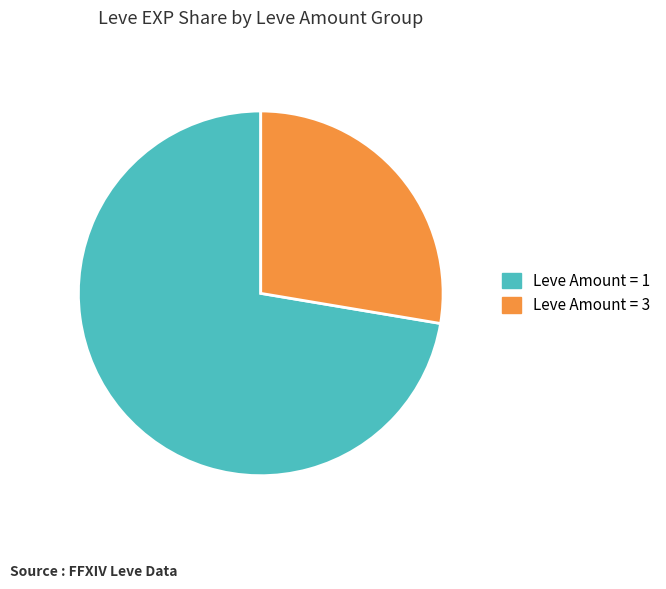

Which category has the biggest portion of the pie?

Leve Amount = 1